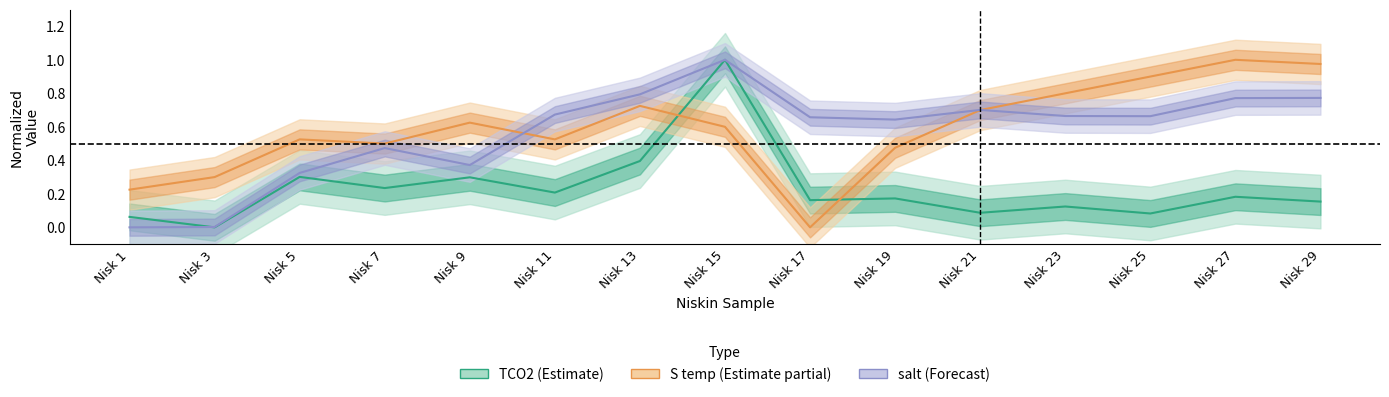

Rank the series by their maximum value, from lowest to highest.

TCO2, S temp, salt